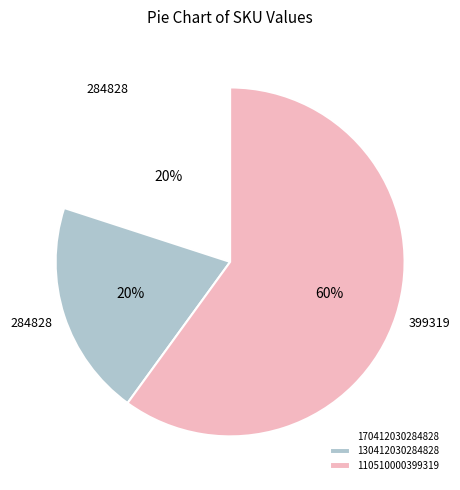

Does 110510000399319 represent more than half of the total?

Yes